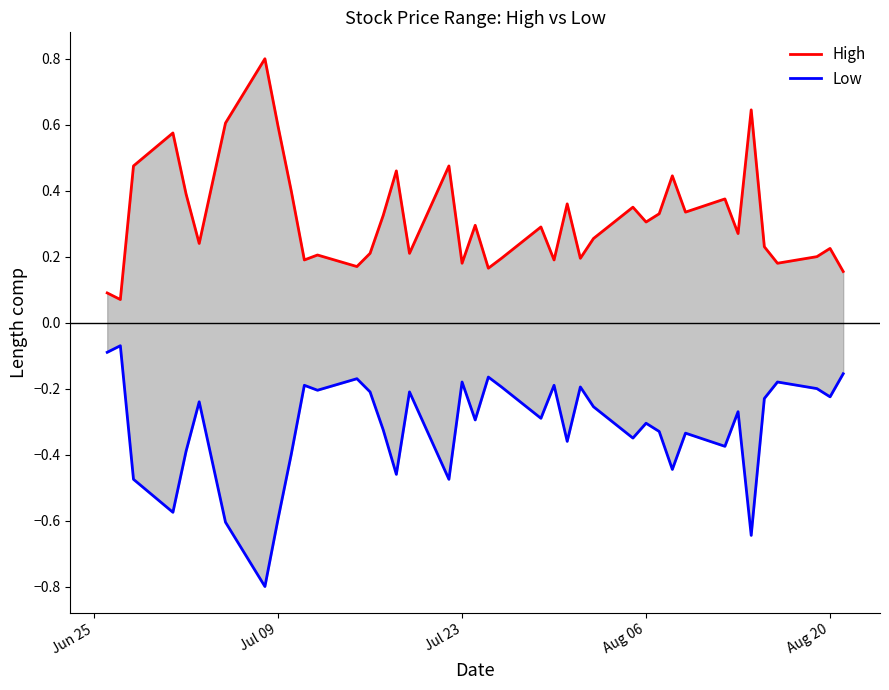

How many categories are shown in the chart?

40